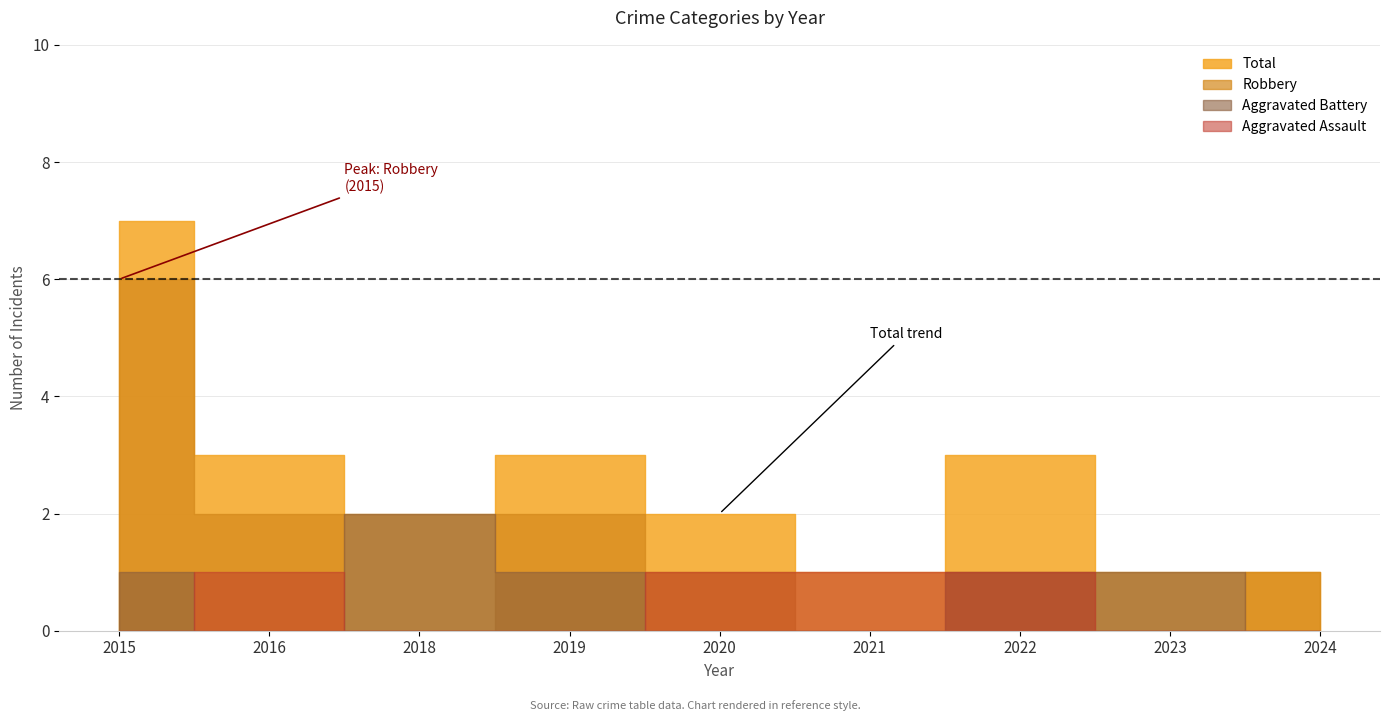

Rank the series by their maximum value, from highest to lowest.

Total, Robbery, Aggravated Battery, Aggravated Assault